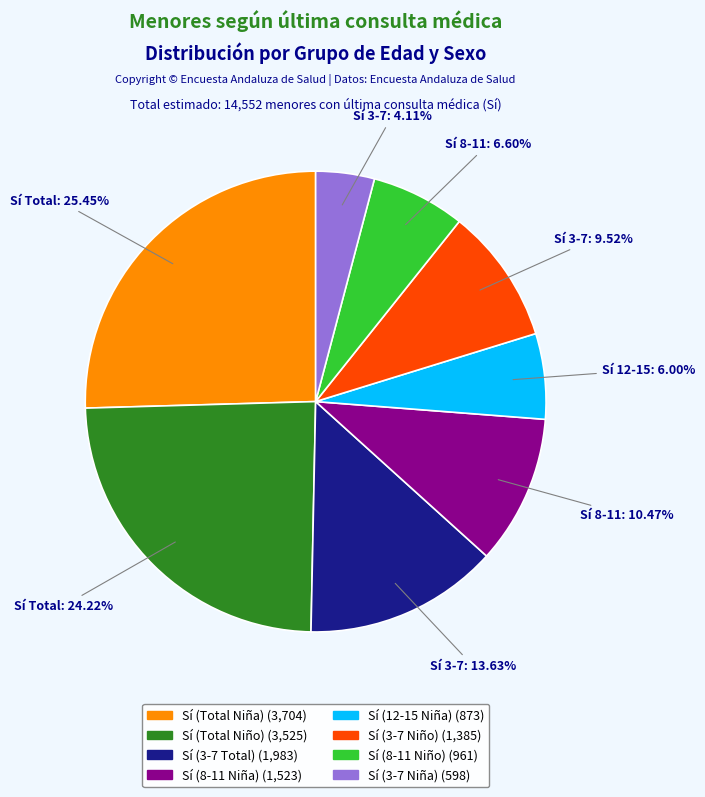

Does any single category account for the majority?

No